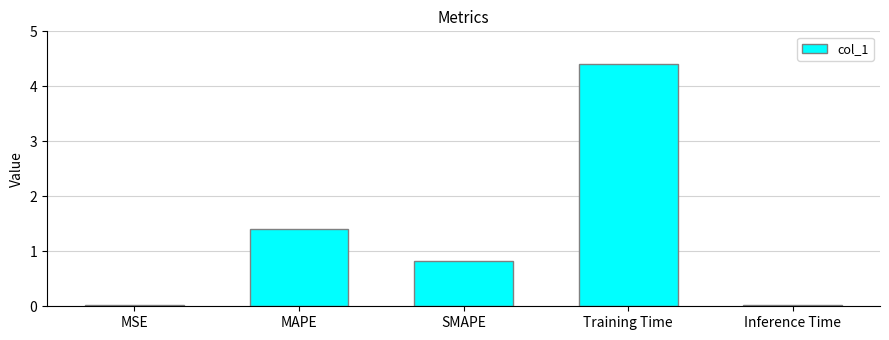

Which has a higher value, Training Time or Inference Time?

Training Time